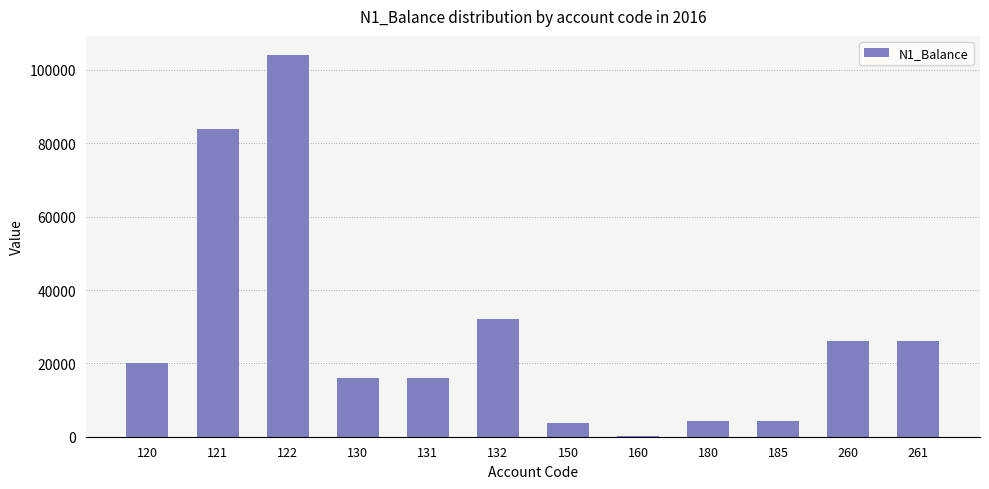

Are the bars horizontal?

No